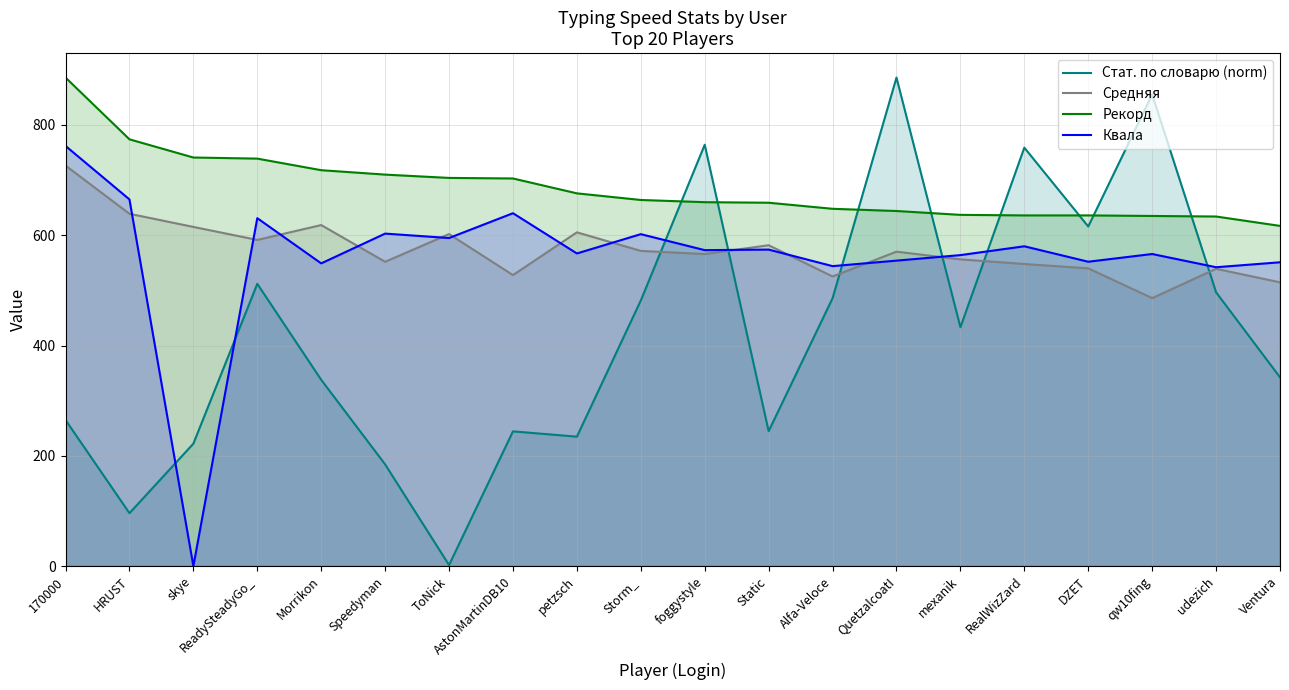

How many lines are shown in the chart?

4